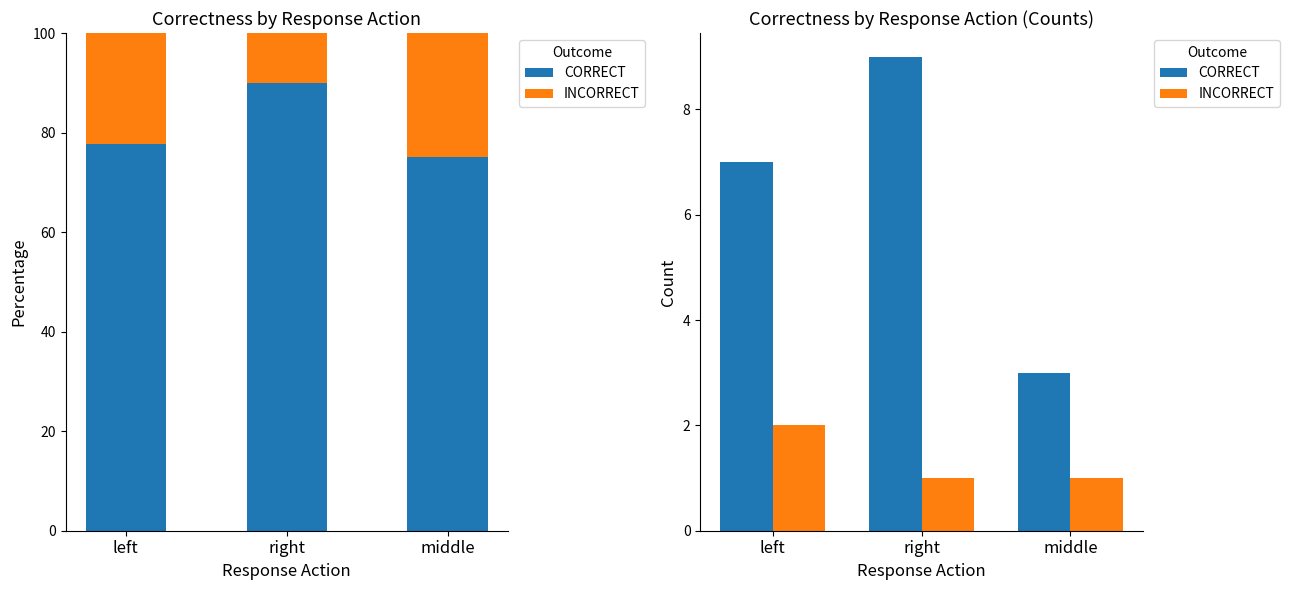

Reading left to right, transcribe all the data shown in this chart.

CORRECT: 7	9	3
INCORRECT: 2	1	1